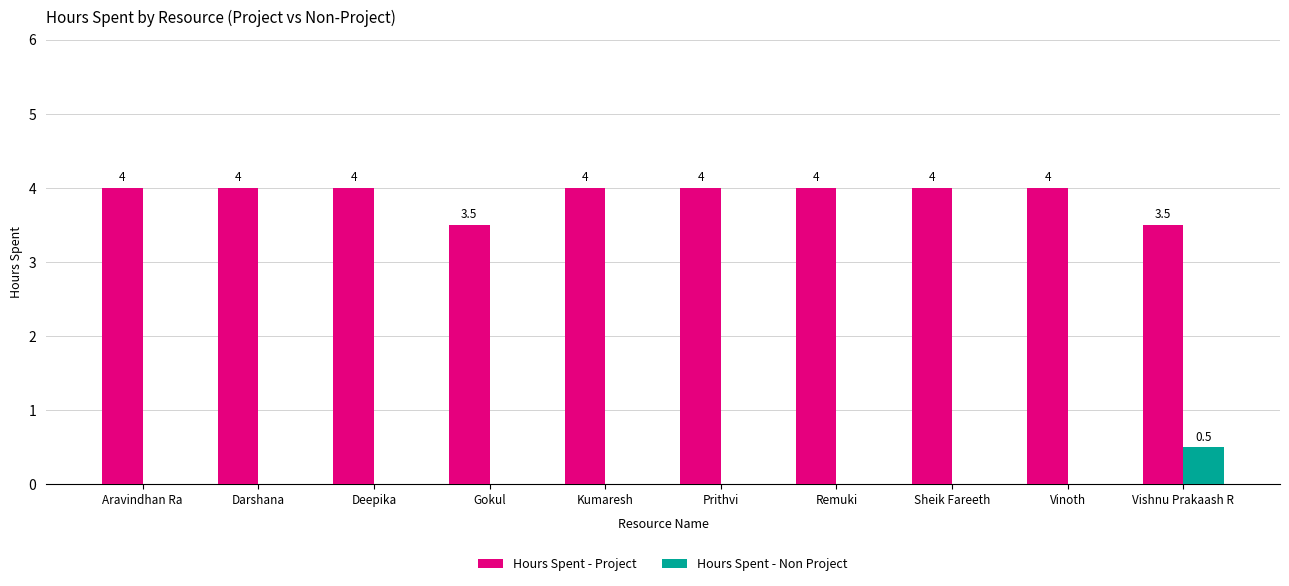

True or false: Hours Spent - Non Project has a value of 0.3 at Vishnu Prakaash R.

False